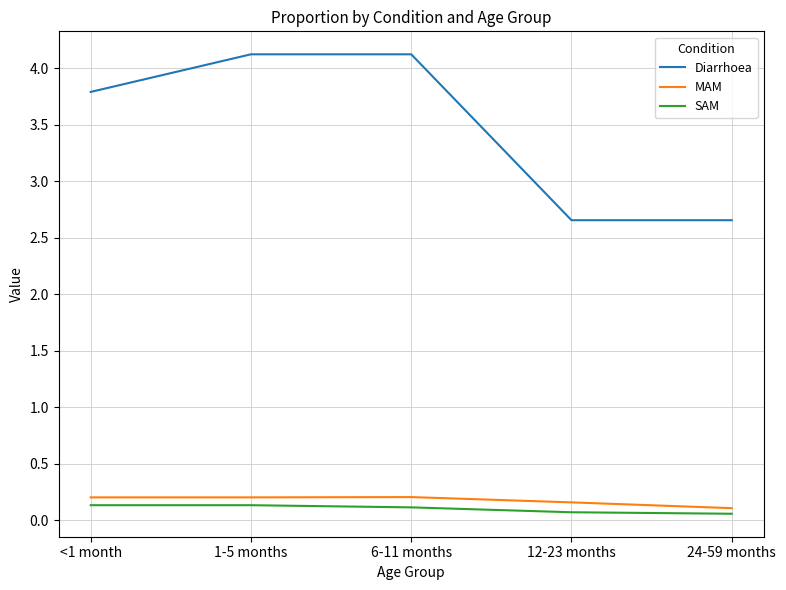

What is the sum of all MAM values?

0.9